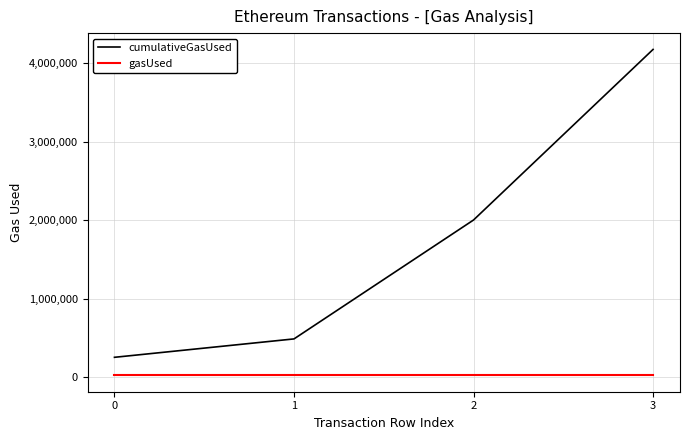

True or false: gasUsed has more than 2 points higher than both neighbors.

False